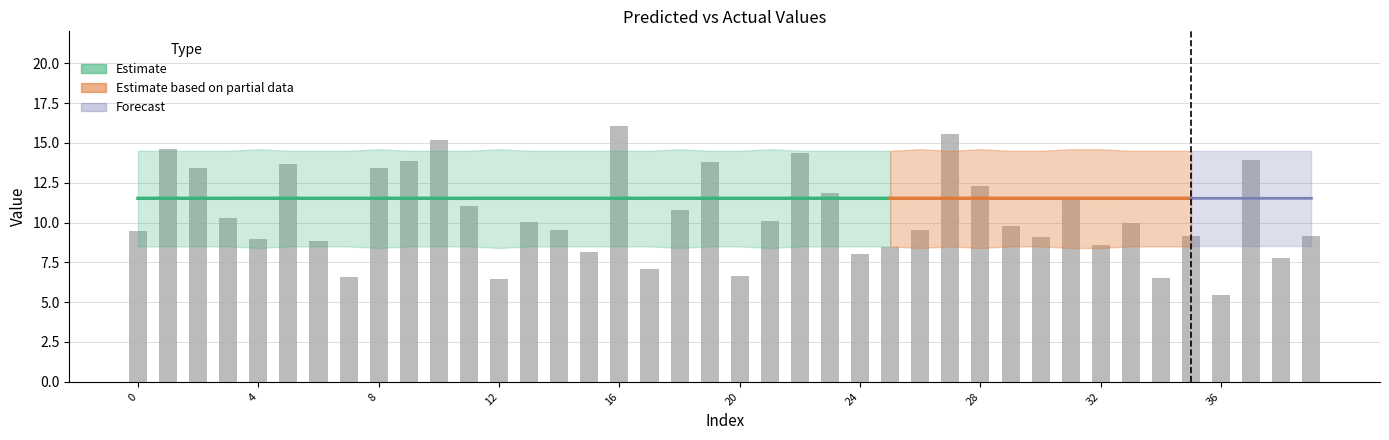

Rank the series at 26 from lowest to highest value.

y_pred_lower, y_test, y_pred, y_pred_upper